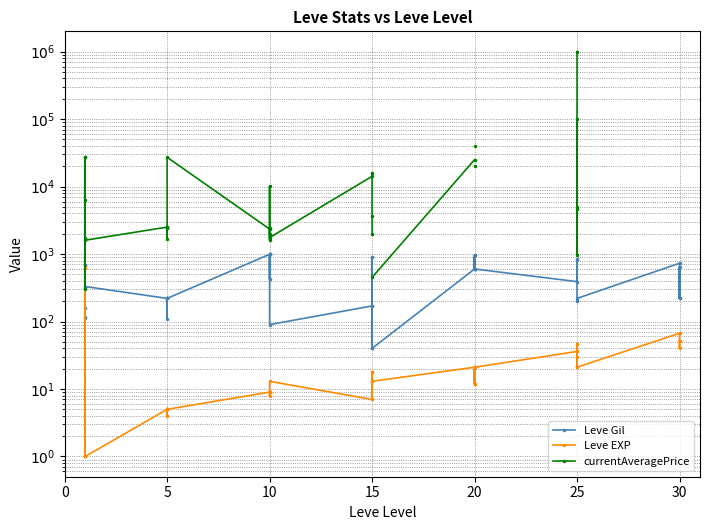

What is the average value of the Leve EXP series?

48.7